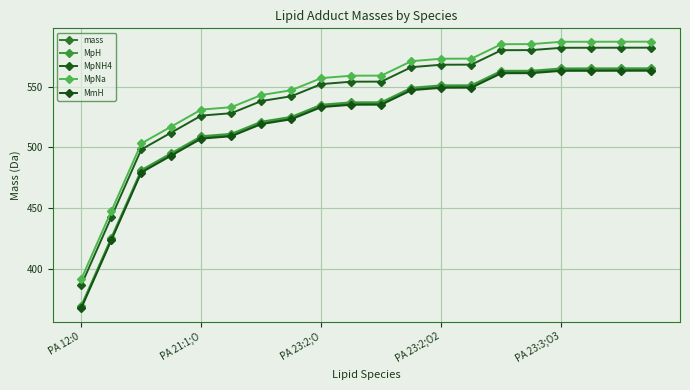

True or false: MmH and mass cross at least once.

False